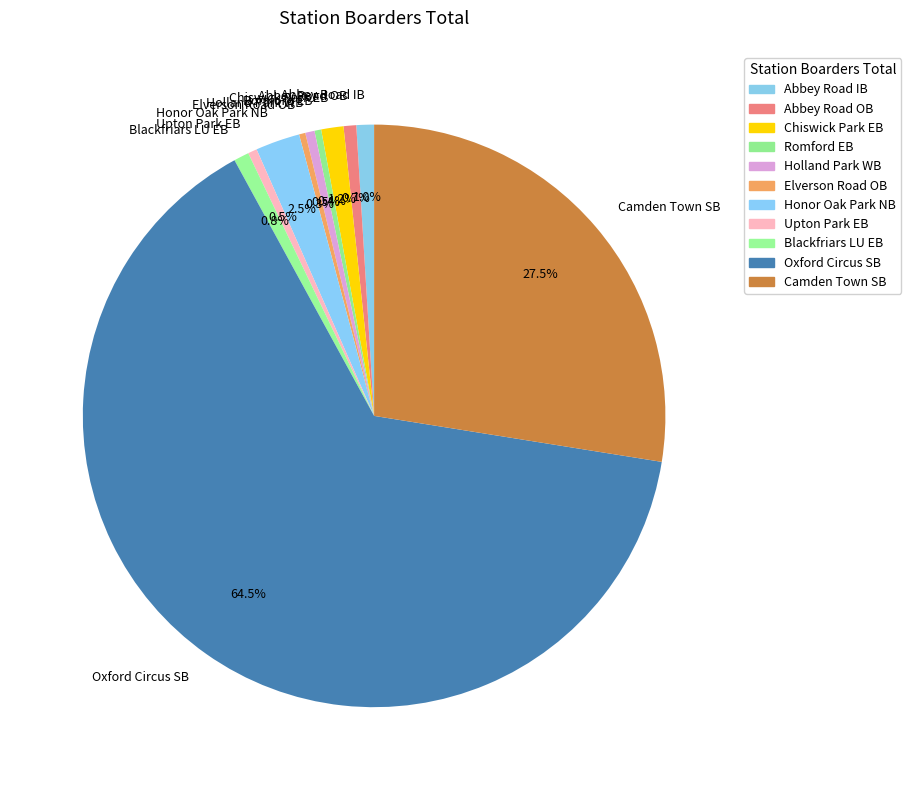

Which category has the biggest portion of the pie?

Oxford Circus SB